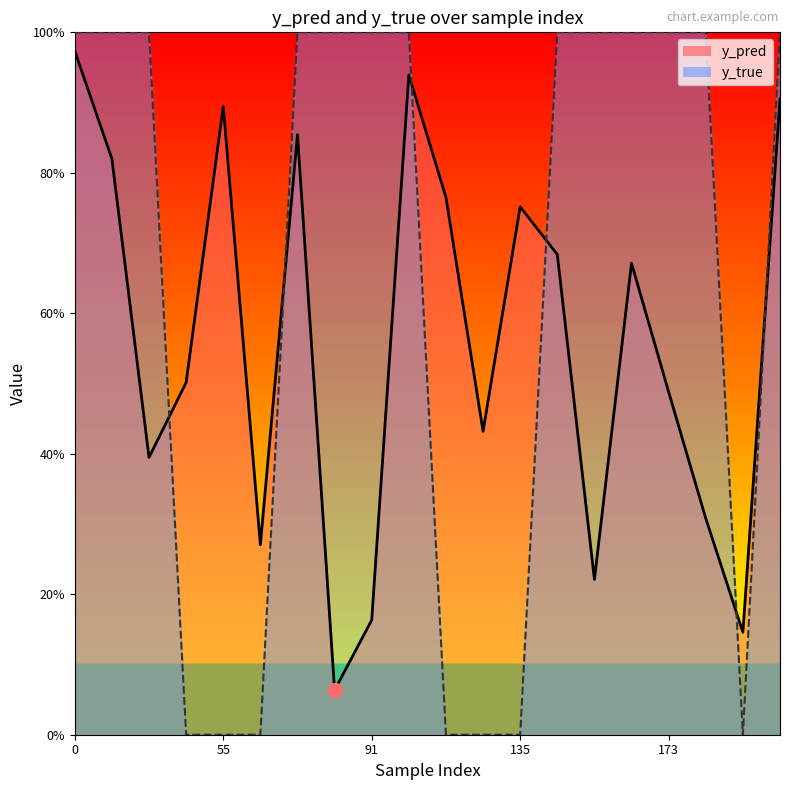

Is it true that y_pred equals 0.7 at 168?

True